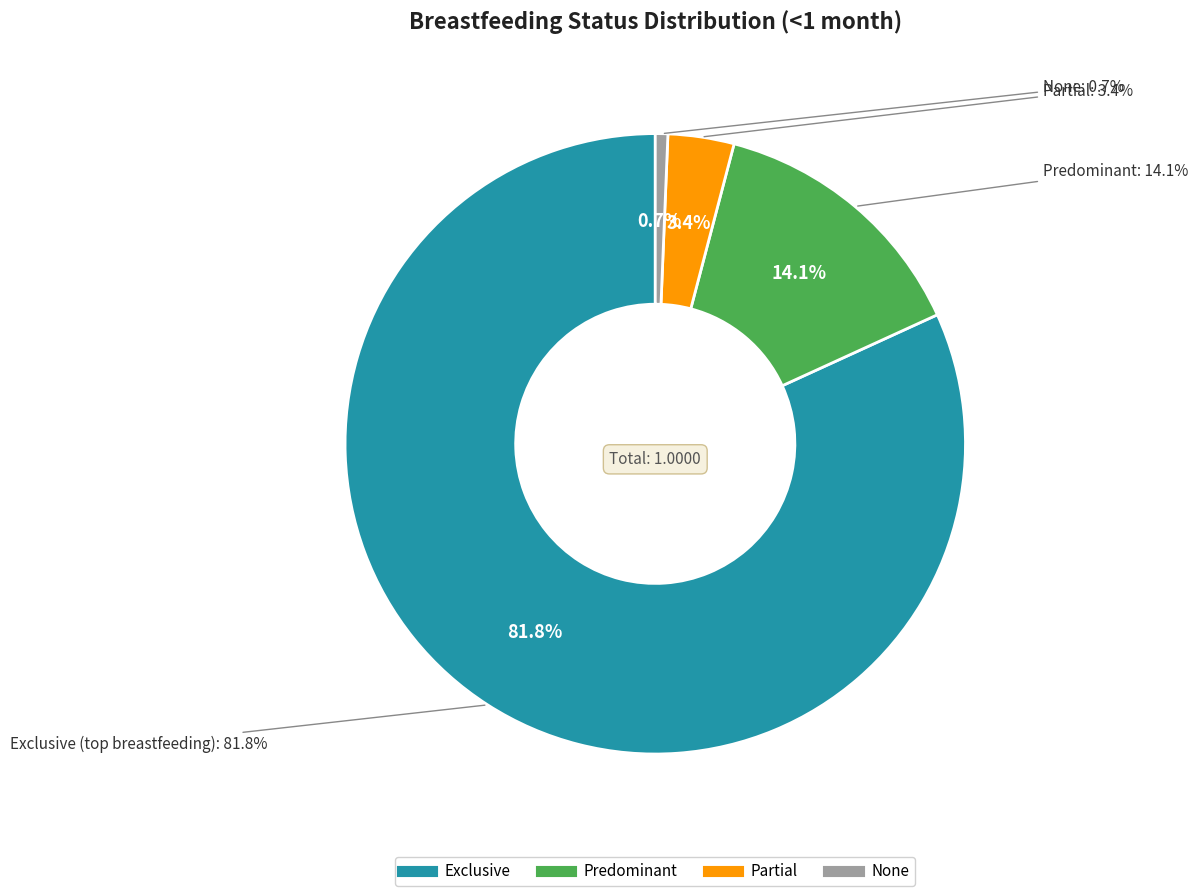

Does any single category account for the majority?

Yes